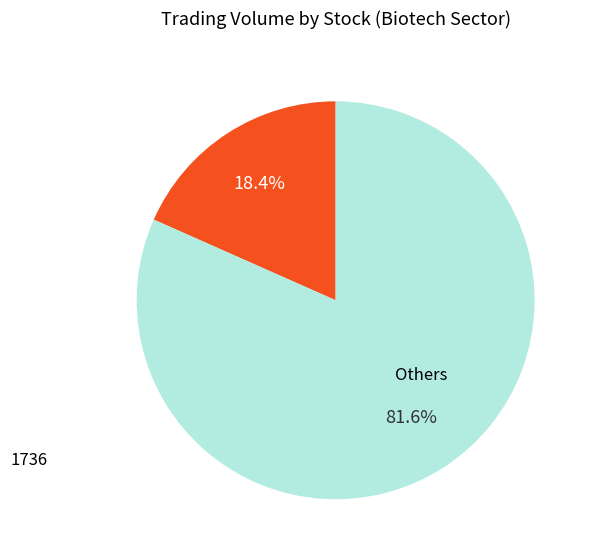

How many segments does this pie chart have?

2